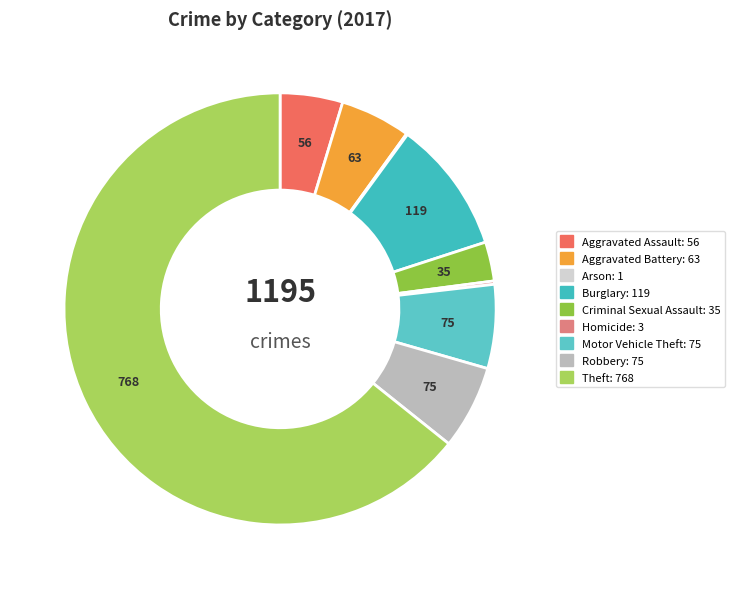

What percentage is the Criminal Sexual Assault slice, to the nearest percent?

3%